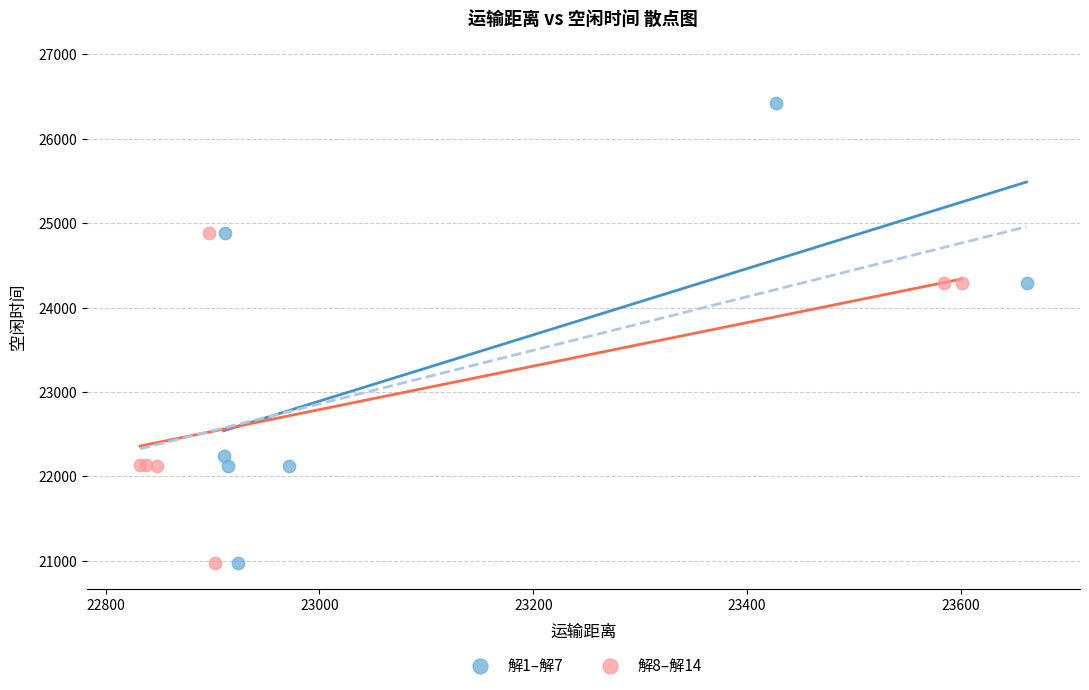

Which series has the largest Y range (max minus min)?

解1–解7